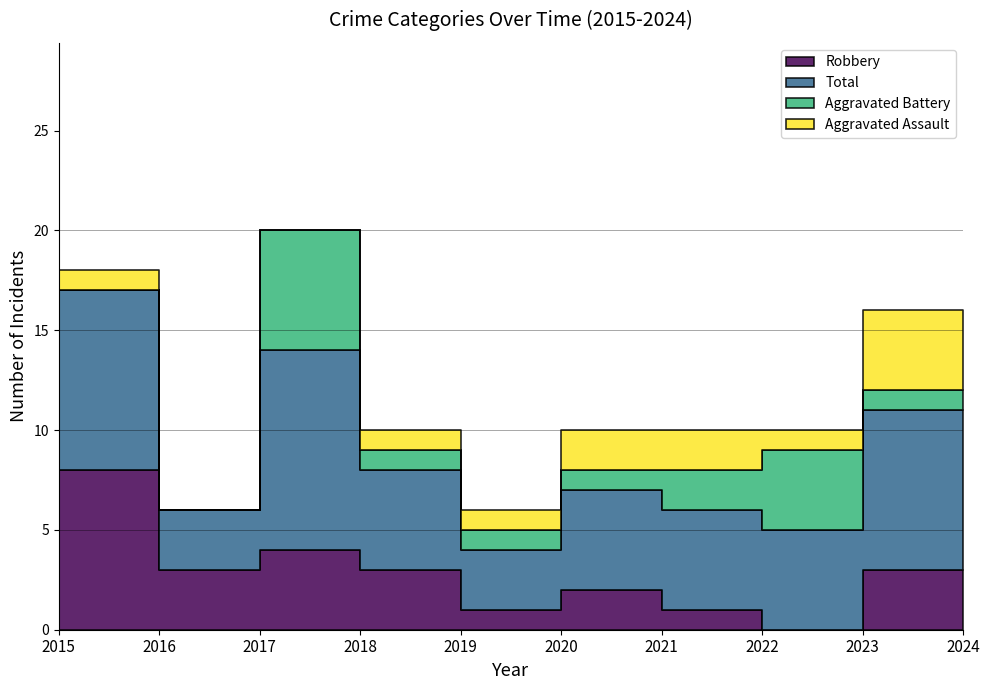

How many lines are shown in the chart?

4